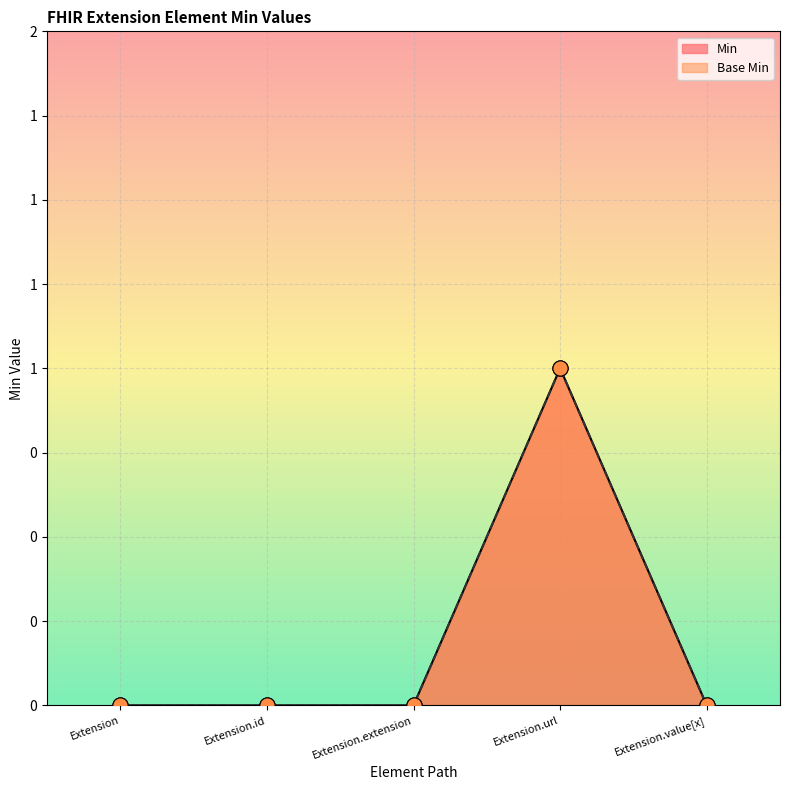

Which series contains the lowest Y value?

Min